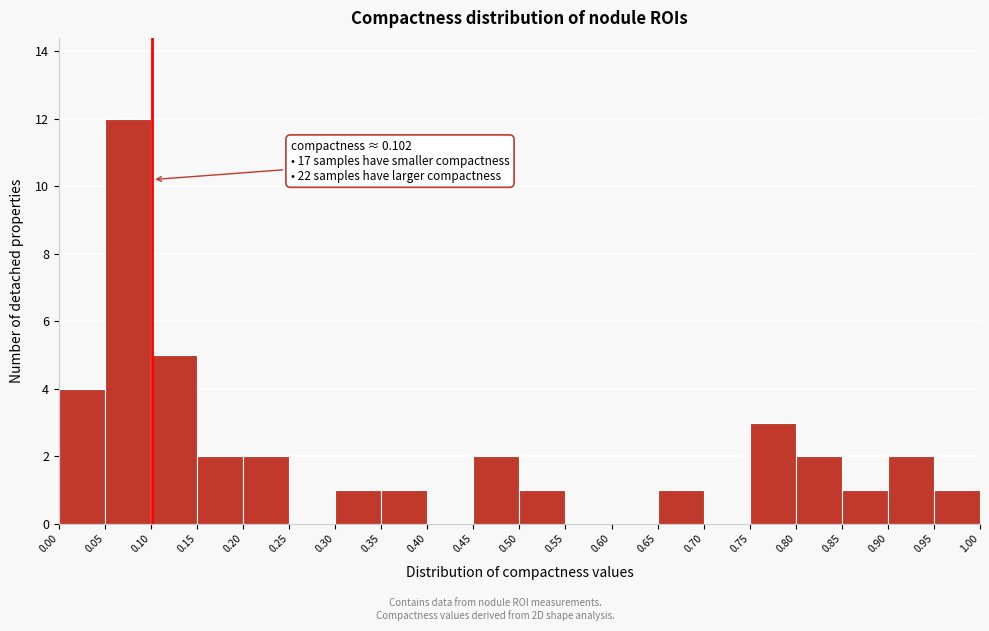

Which range on the x-axis has the tallest bar?

0.05 to 0.10